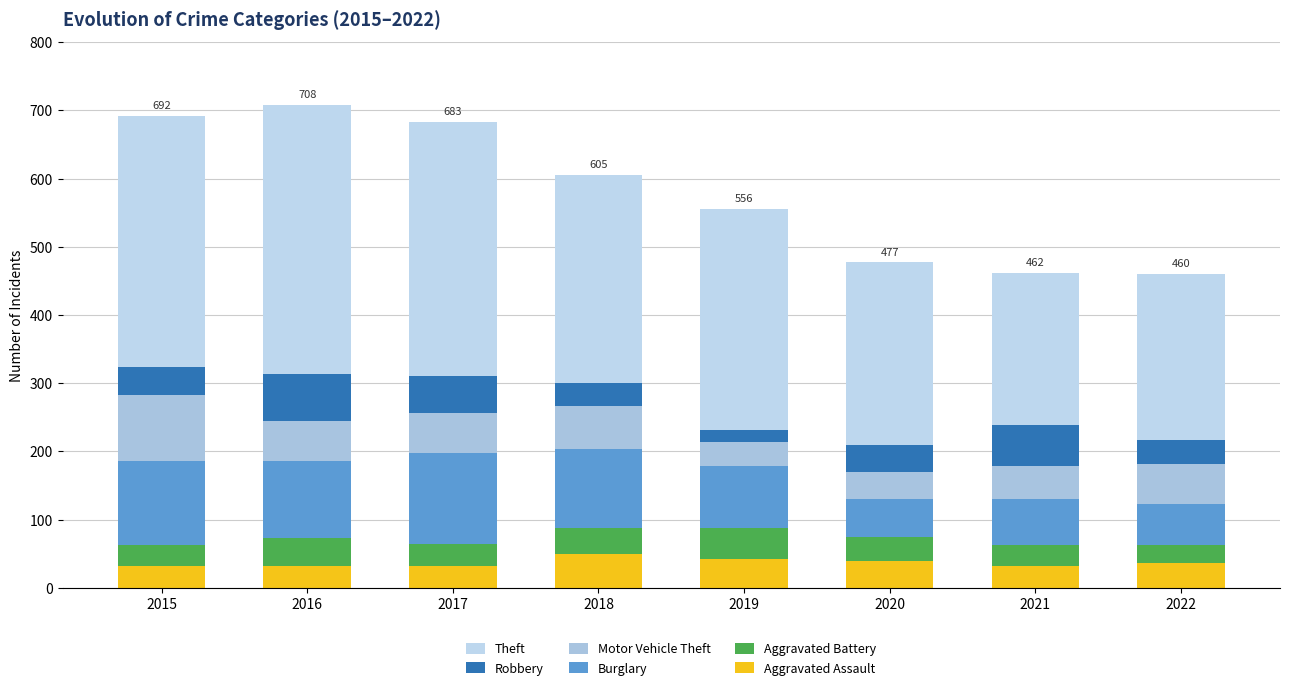

How many distinct data groups are displayed?

6